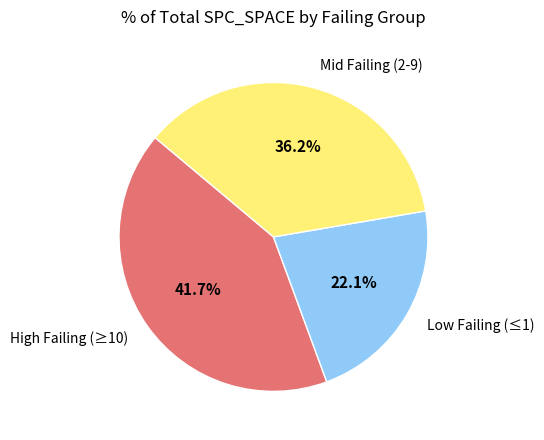

What is the ratio of the value at Low Failing (≤1) to the value at Mid Failing (2-9)?

0.6